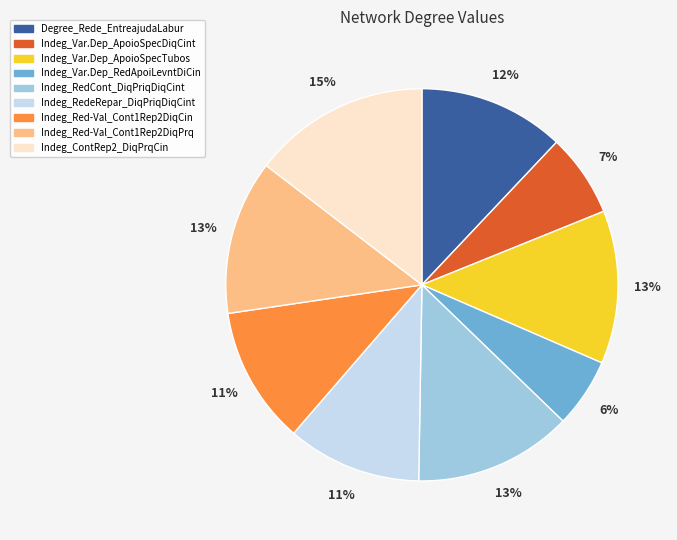

What percentage is the Indeg_Var.Dep_ApoioSpecTubos slice, to the nearest percent?

13%